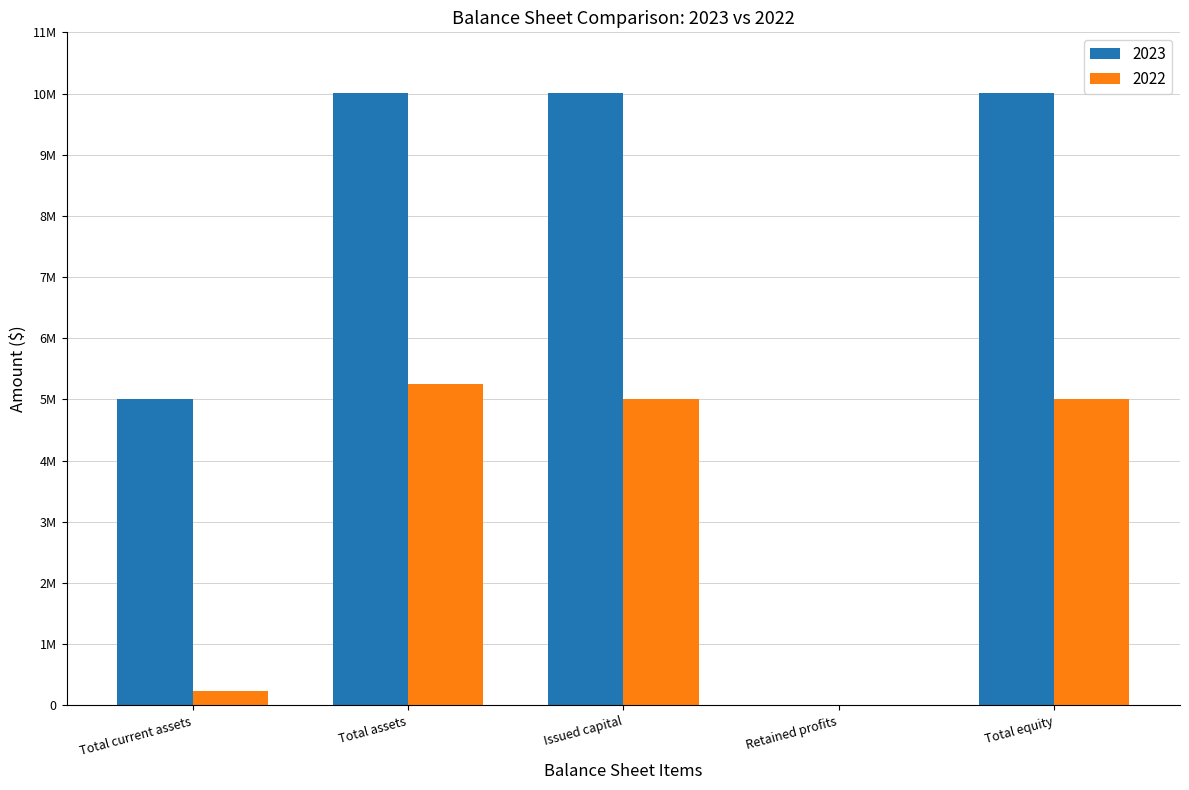

Which series has the widest spread of values?

2023